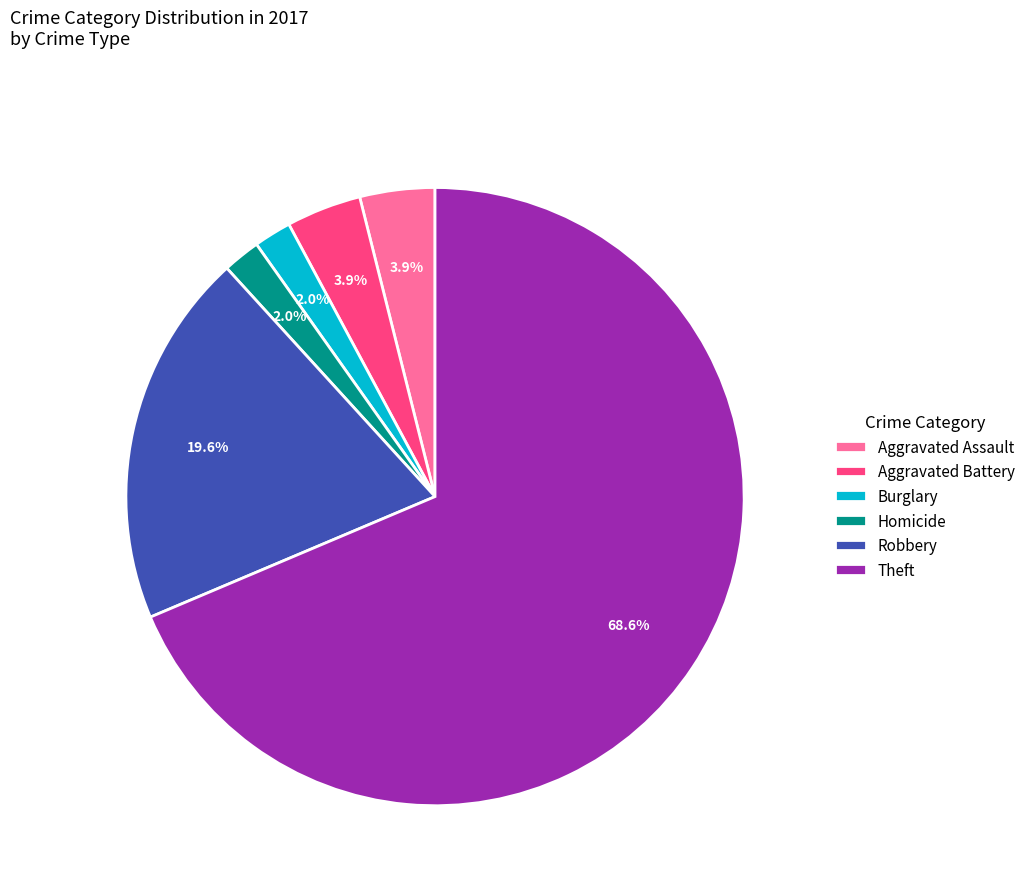

Is it true that Robbery is 20% of the pie?

True